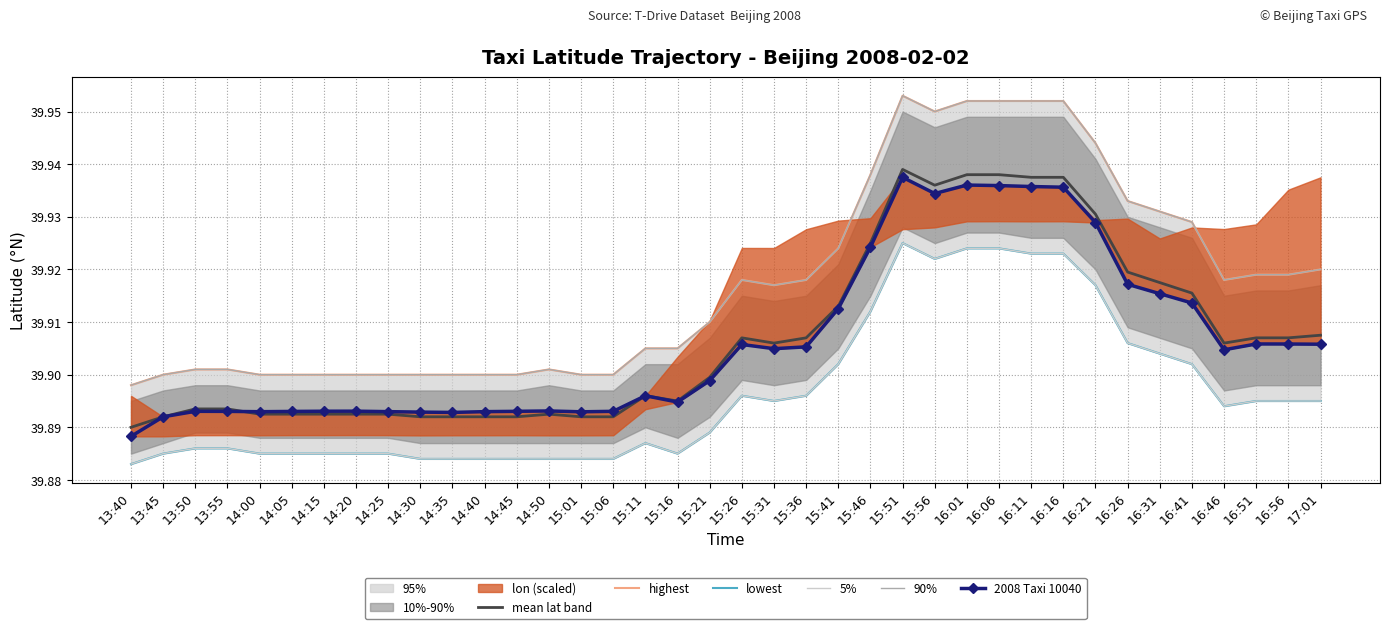

Where is 90% nearest to the value 39?

13:40